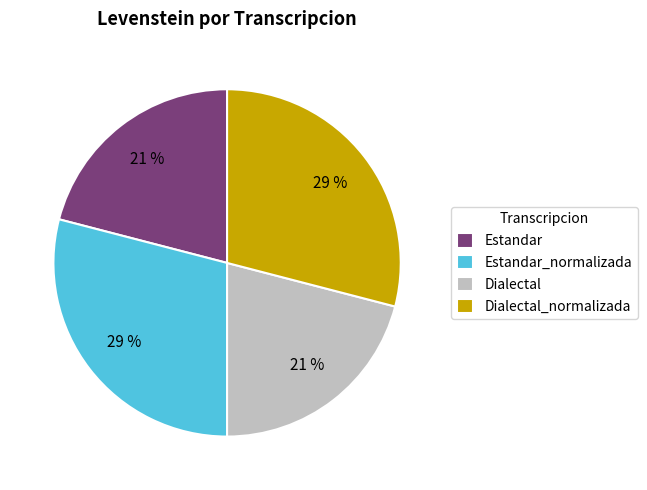

To the nearest percent, what is the difference between the largest and smallest slice percentages?

8%